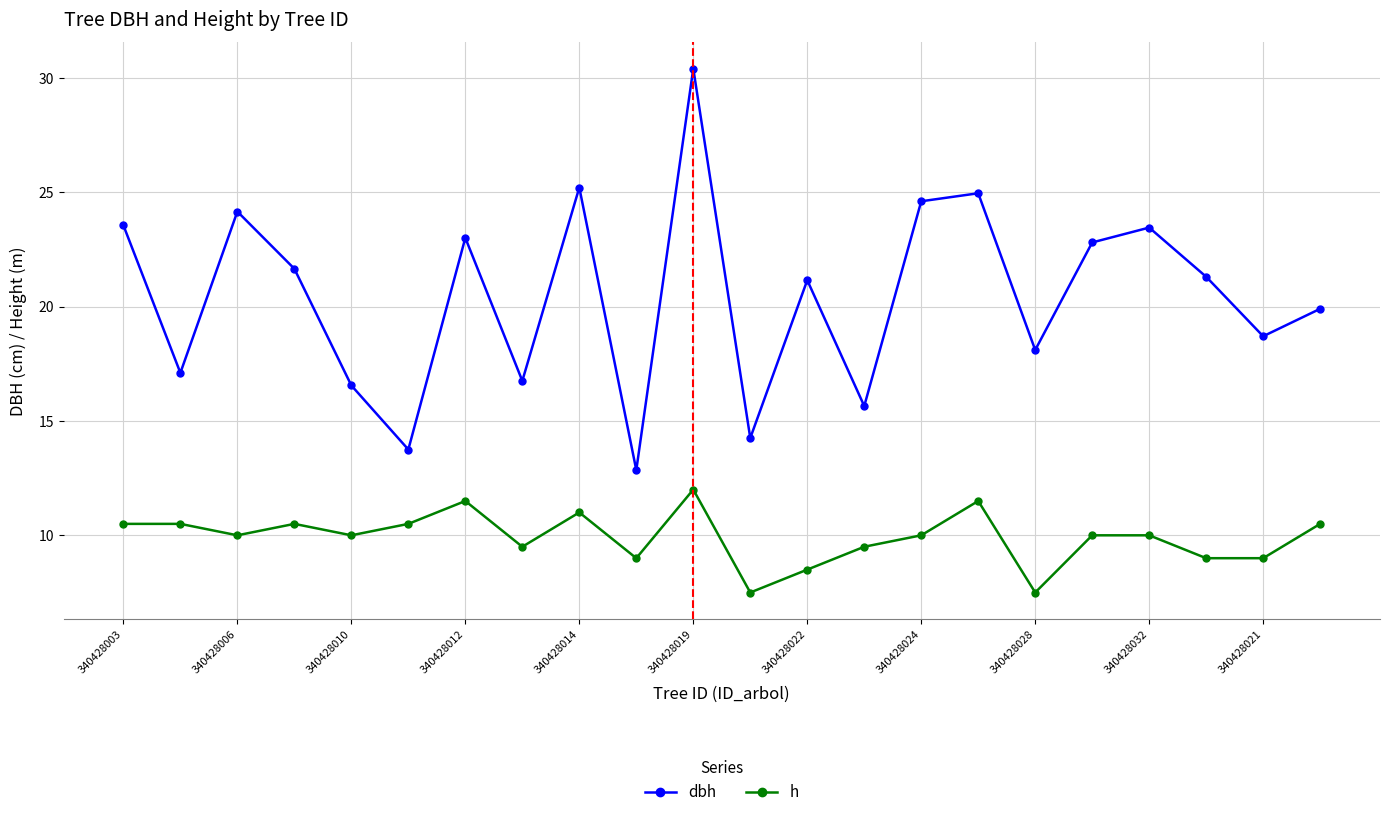

What is the smallest value displayed?

7.5